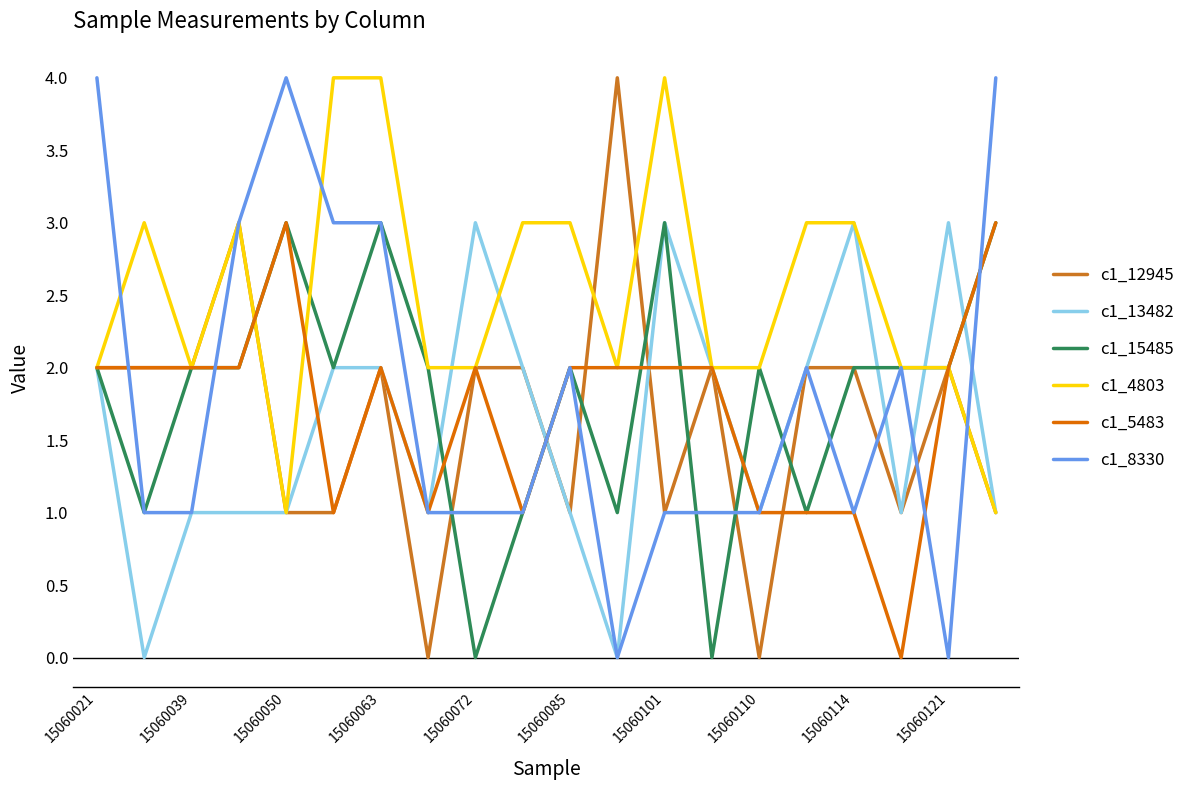

Which series has the largest total across all categories?

c1_4803